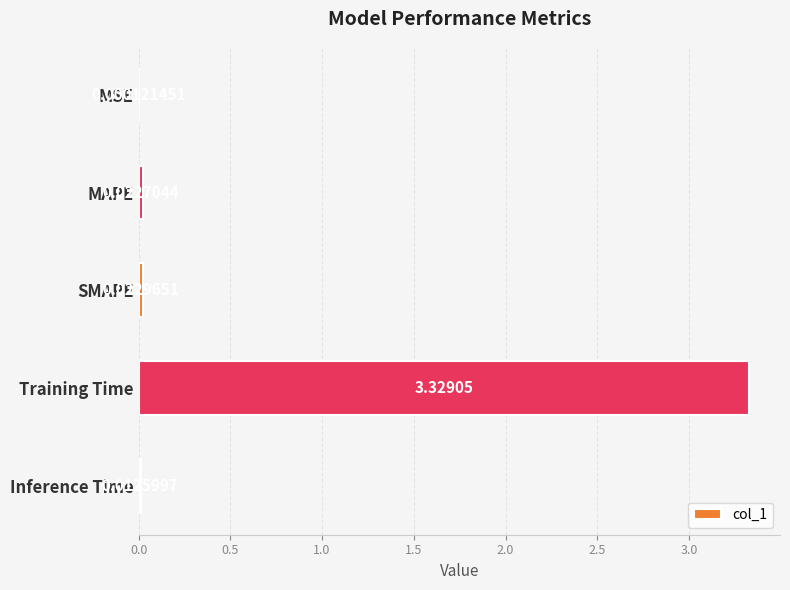

At which label is the value closest to 1?

SMAPE